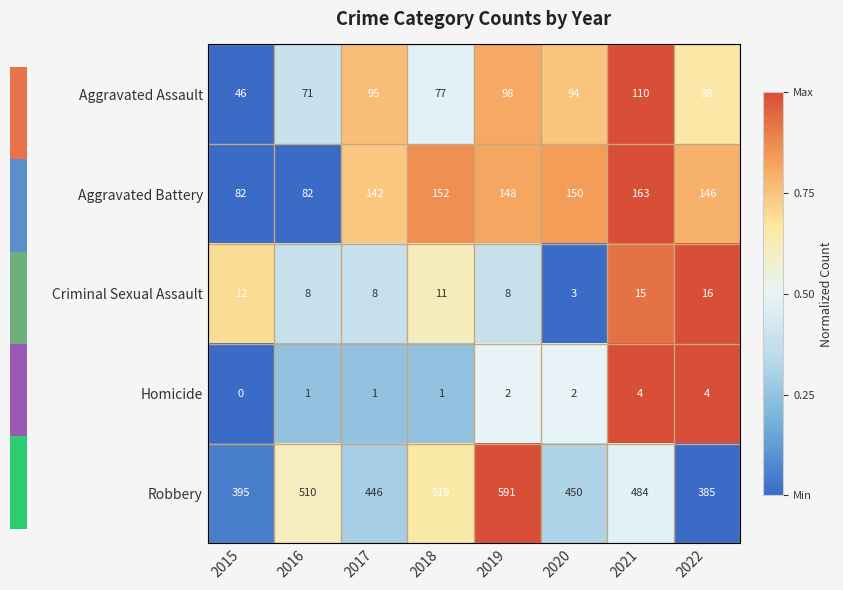

Is it true that Aggravated Battery equals 67 at 2020?

False